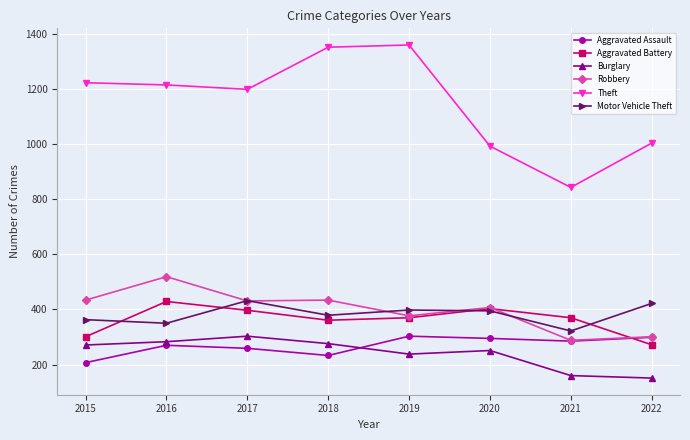

True or false: Motor Vehicle Theft has more than 2 points higher than both neighbors.

False